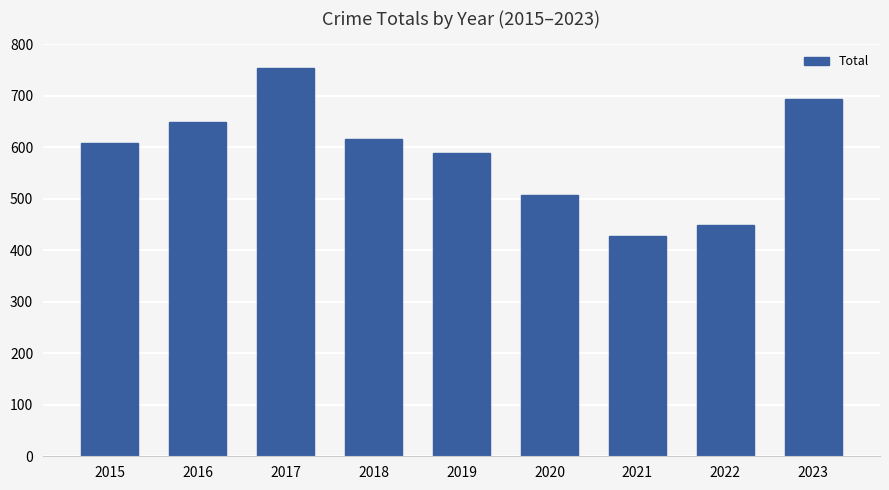

Reading left to right, transcribe all the data shown in this chart.

2015=609	2016=649	2017=754	2018=615	2019=589	2020=507	2021=427	2022=449	2023=694